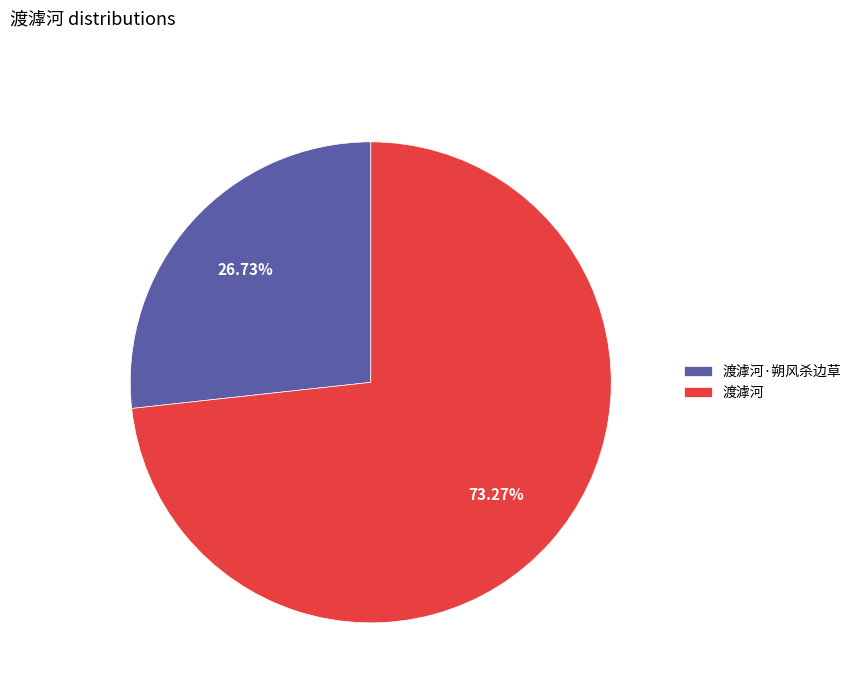

How many slices are in this pie chart?

2